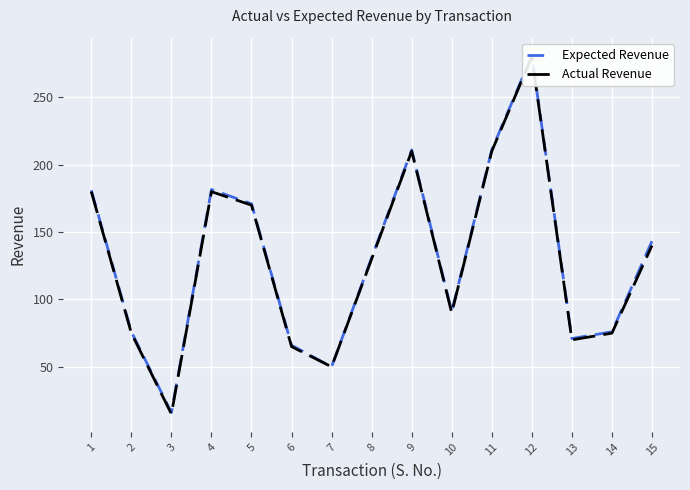

What is the value of the Expected Revenue point at the 13th from the left?

71.0